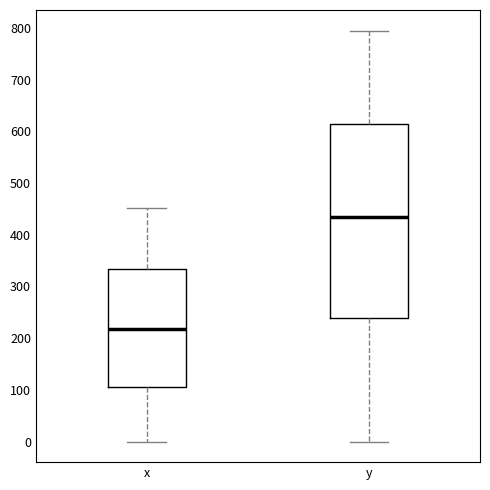

Reading left to right, transcribe this box plot: for each box, give where its median line is, the range the box spans, and where its two whiskers end, as read against the y-axis. The values are not printed on the chart, so give them approximately, as read against the axis.

x: median 220, box 110 to 330, whiskers 0 to 450
y: median 430, box 240 to 610, whiskers 0 to 790